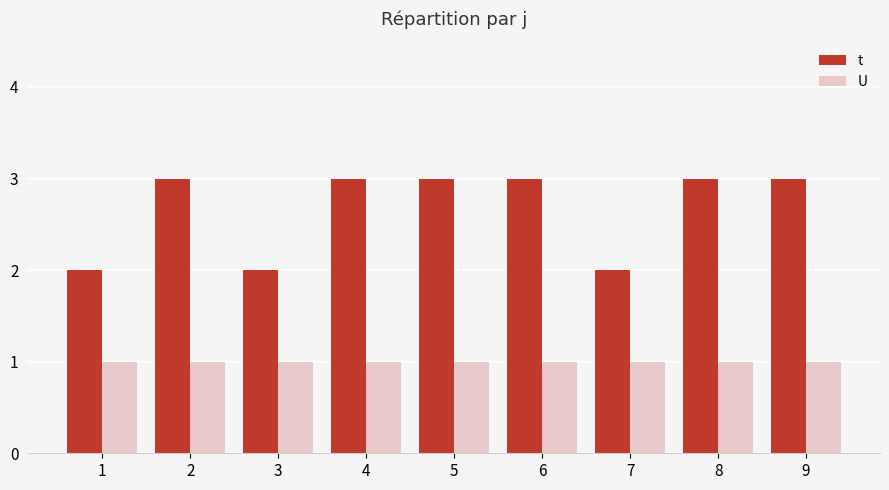

True or false: t has a value of 2 at 3.

True